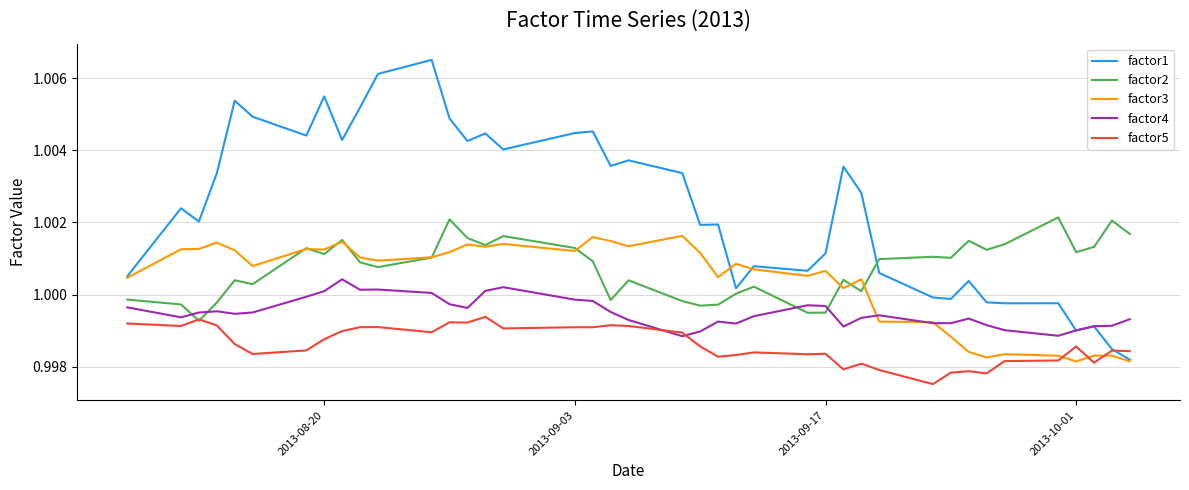

Rank the series by their maximum value, from lowest to highest.

factor5, factor4, factor3, factor2, factor1